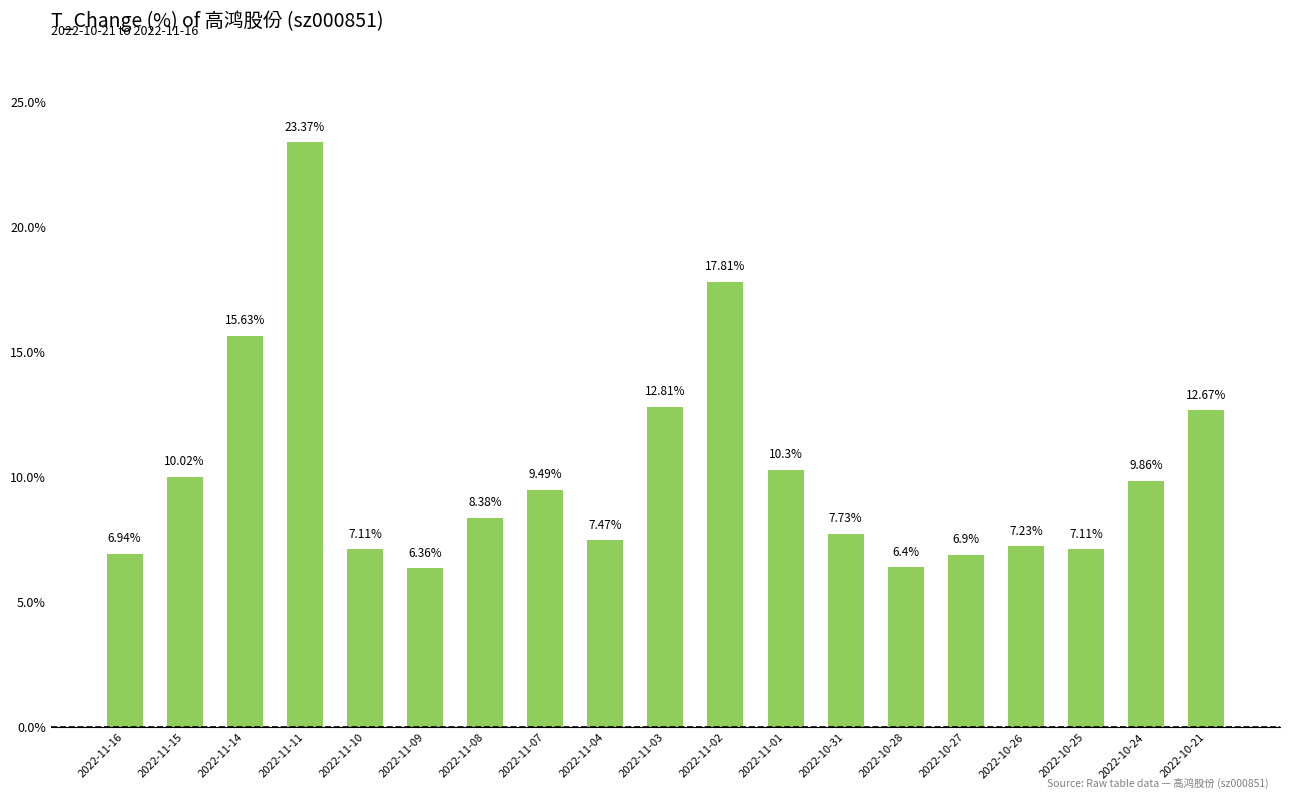

What is the change in value from 2022-11-15 to 2022-11-03?

+2.8